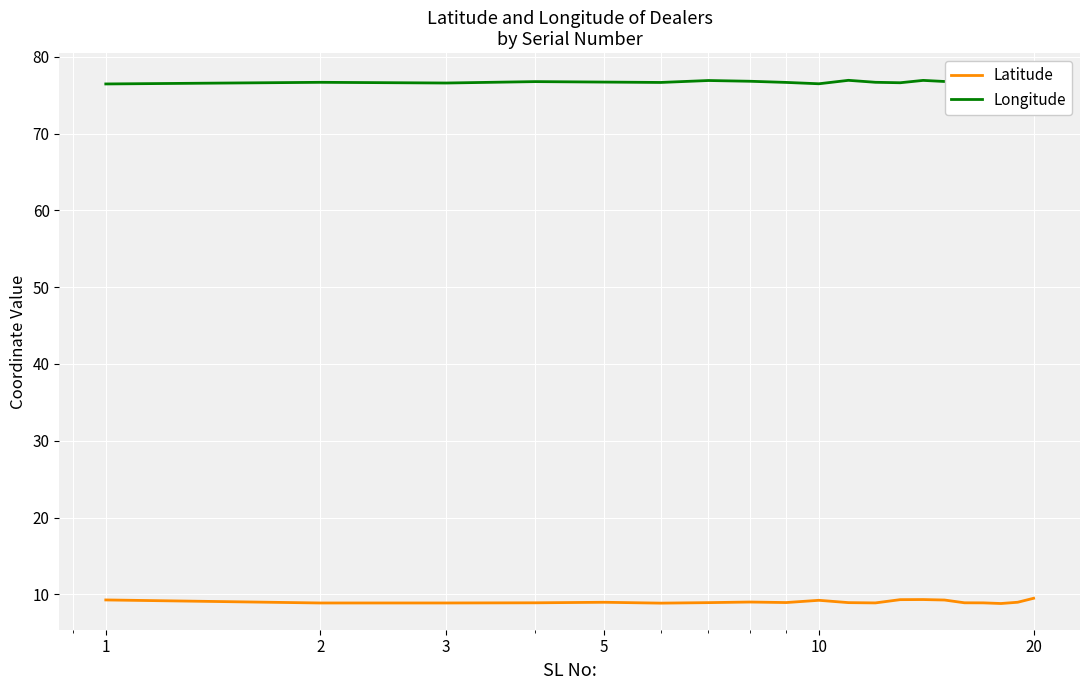

What is the minimum value for Latitude?

8.8